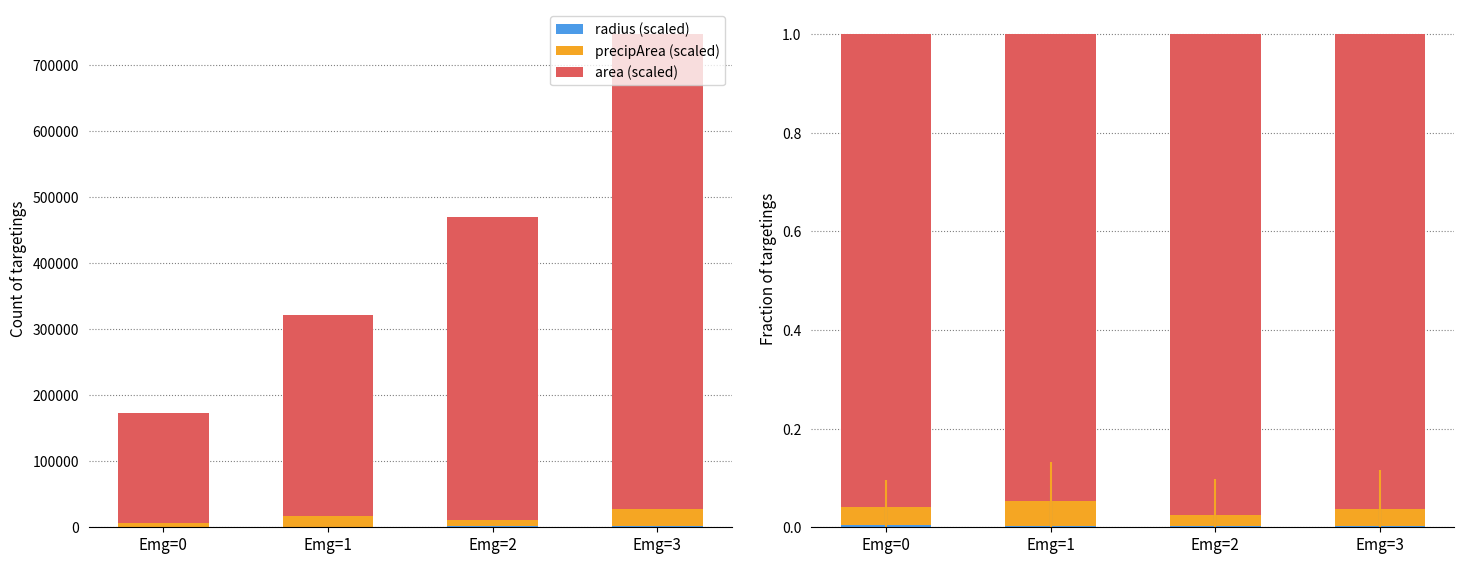

What is the spread (max minus min) of values at Emg=0?

1.0